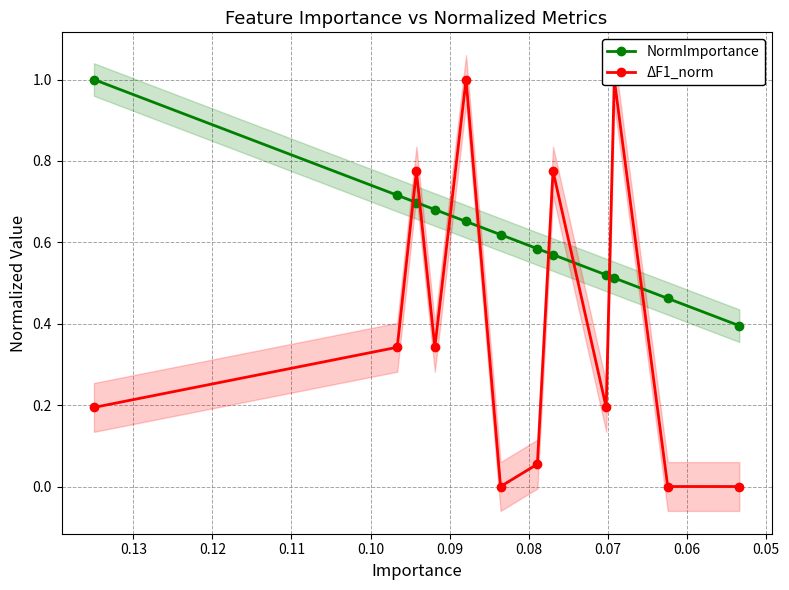

Which series has the widest spread of values?

ΔF1_norm